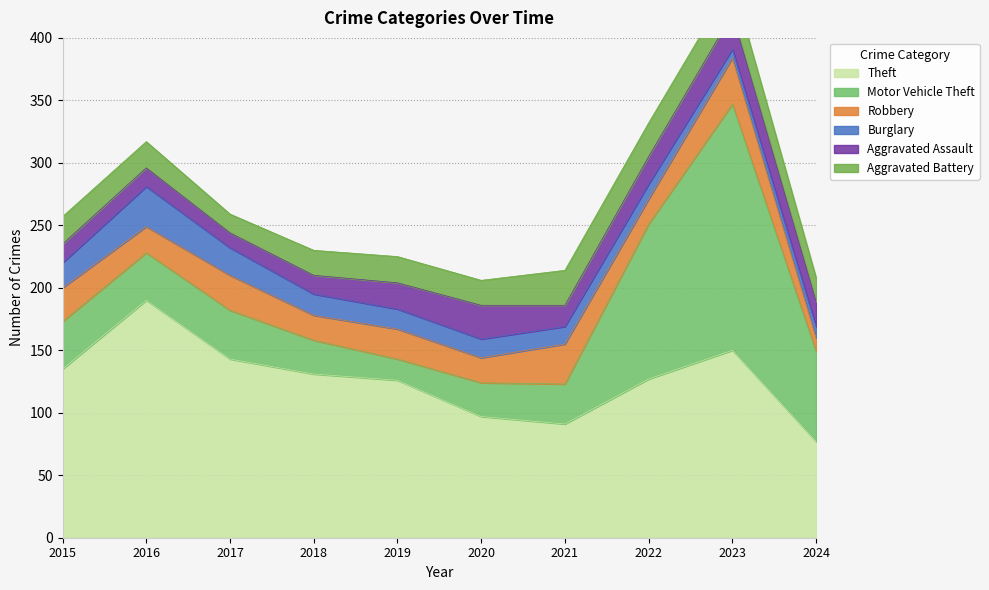

Reading right to left, extract all data points from this chart.

Theft: 2024=77	2023=150	2022=127	2021=91	2020=97	2019=126	2018=131	2017=143	2016=190	2015=135
Motor Vehicle Theft: 2024=72	2023=197	2022=124	2021=32	2020=27	2019=17	2018=27	2017=39	2016=38	2015=38
Robbery: 2024=11	2023=37	2022=20	2021=32	2020=20	2019=24	2018=20	2017=28	2016=21	2015=27
Burglary: 2024=9	2023=7	2022=12	2021=14	2020=15	2019=16	2018=17	2017=22	2016=32	2015=20
Aggravated Assault: 2024=20	2023=28	2022=22	2021=17	2020=27	2019=21	2018=15	2017=12	2016=15	2015=15
Aggravated Battery: 2024=19	2023=26	2022=27	2021=28	2020=20	2019=21	2018=20	2017=15	2016=21	2015=22